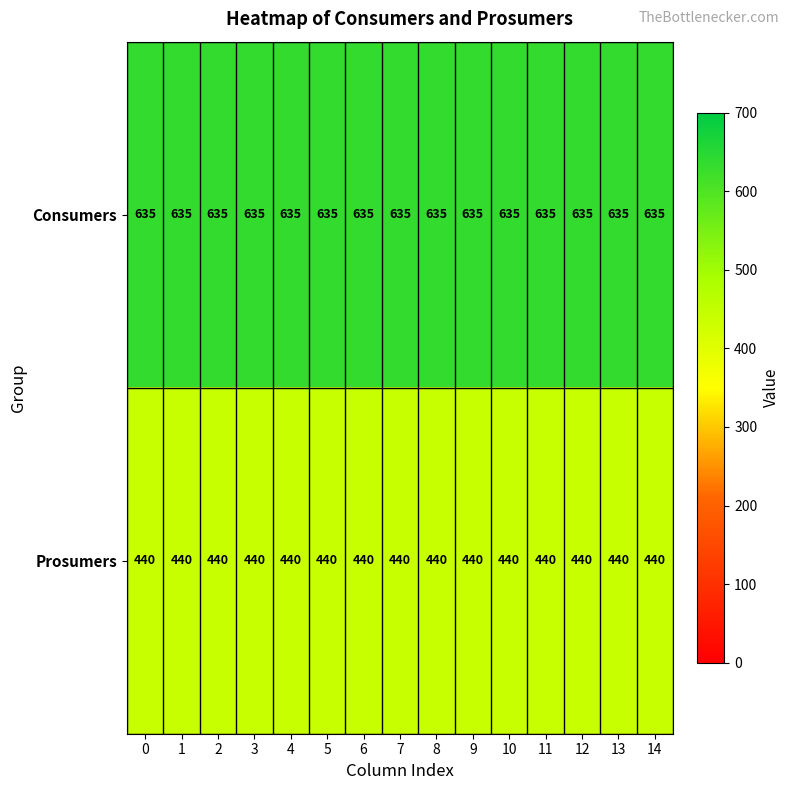

What is the sum of the Consumers values at 7 and 11?

1270